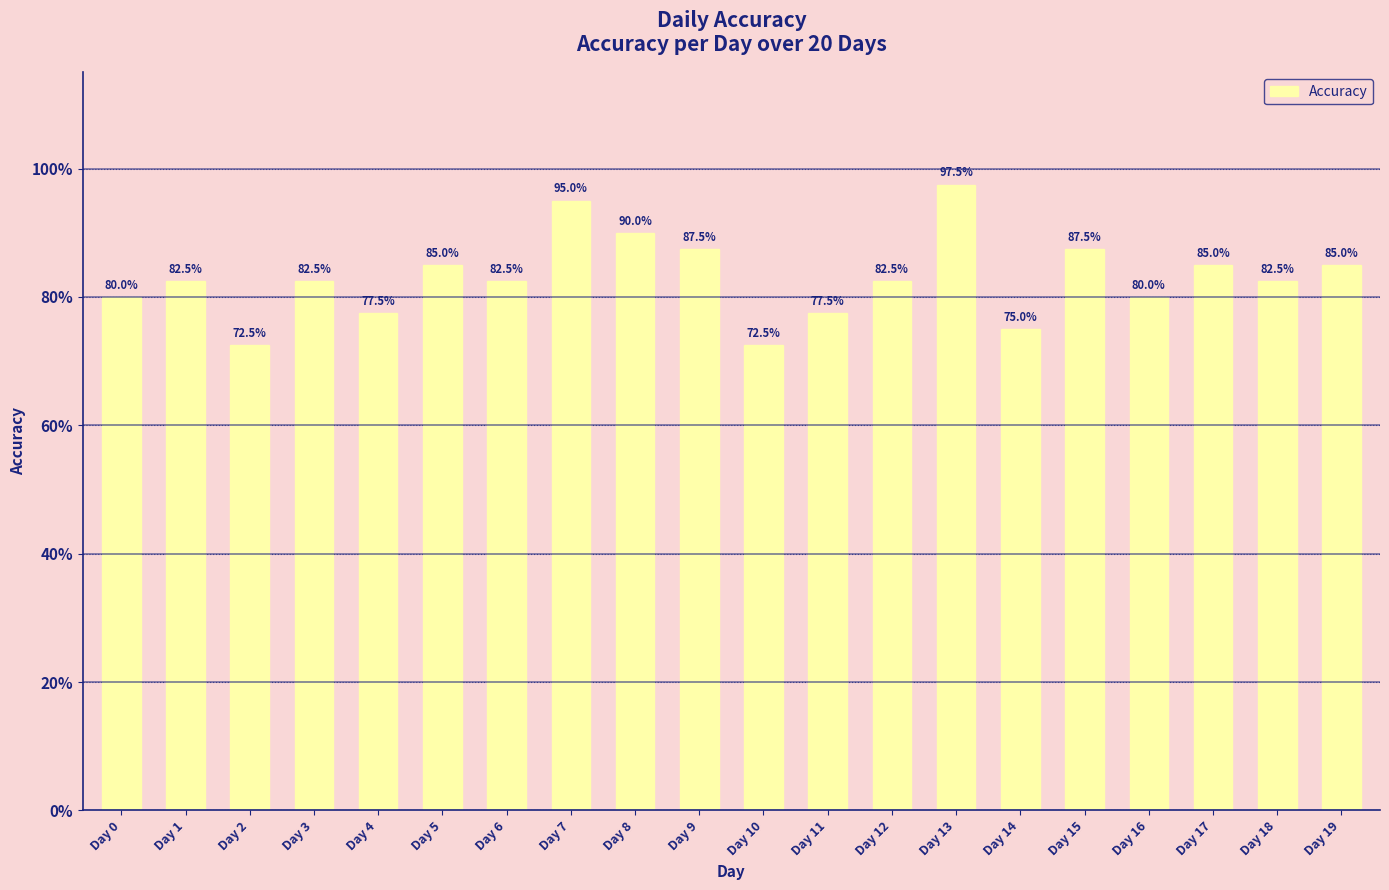

Are the bars horizontal?

No